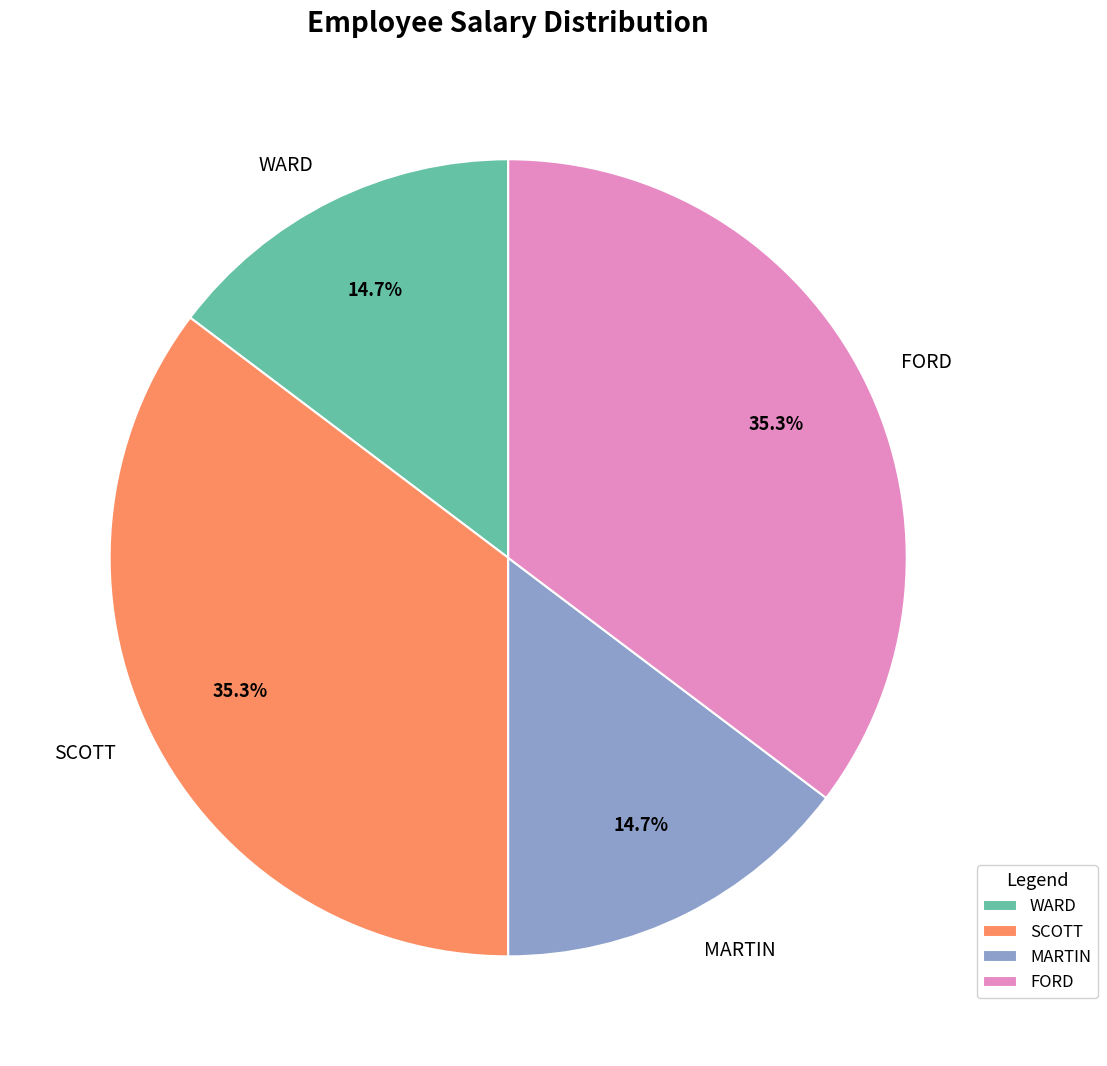

Does SCOTT represent more than half of the total?

No